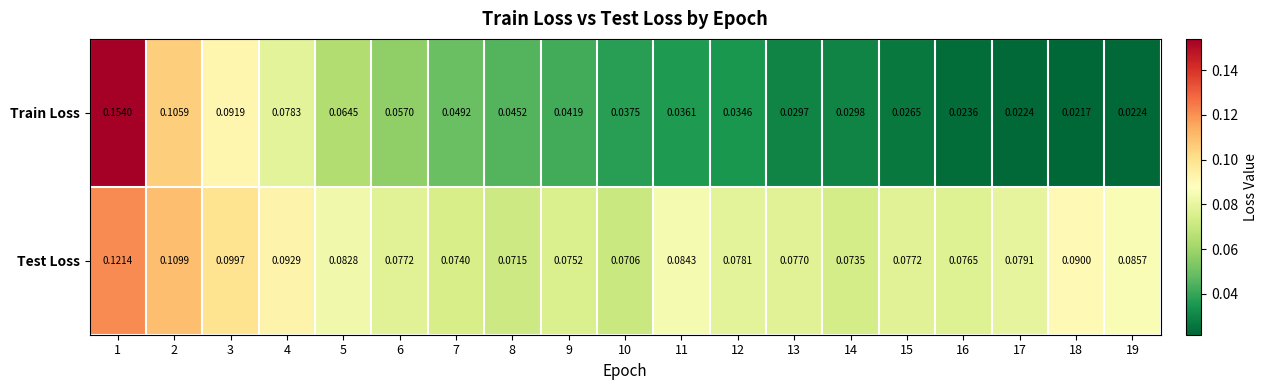

Which series changed the most between 3 and 13?

Train Loss